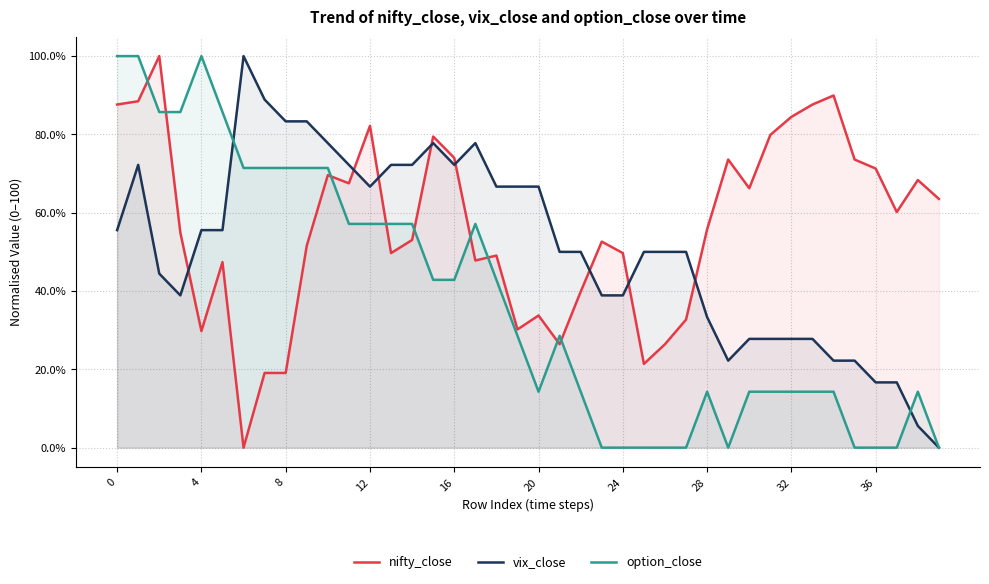

True or false: nifty_close and option_close cross at least once.

True